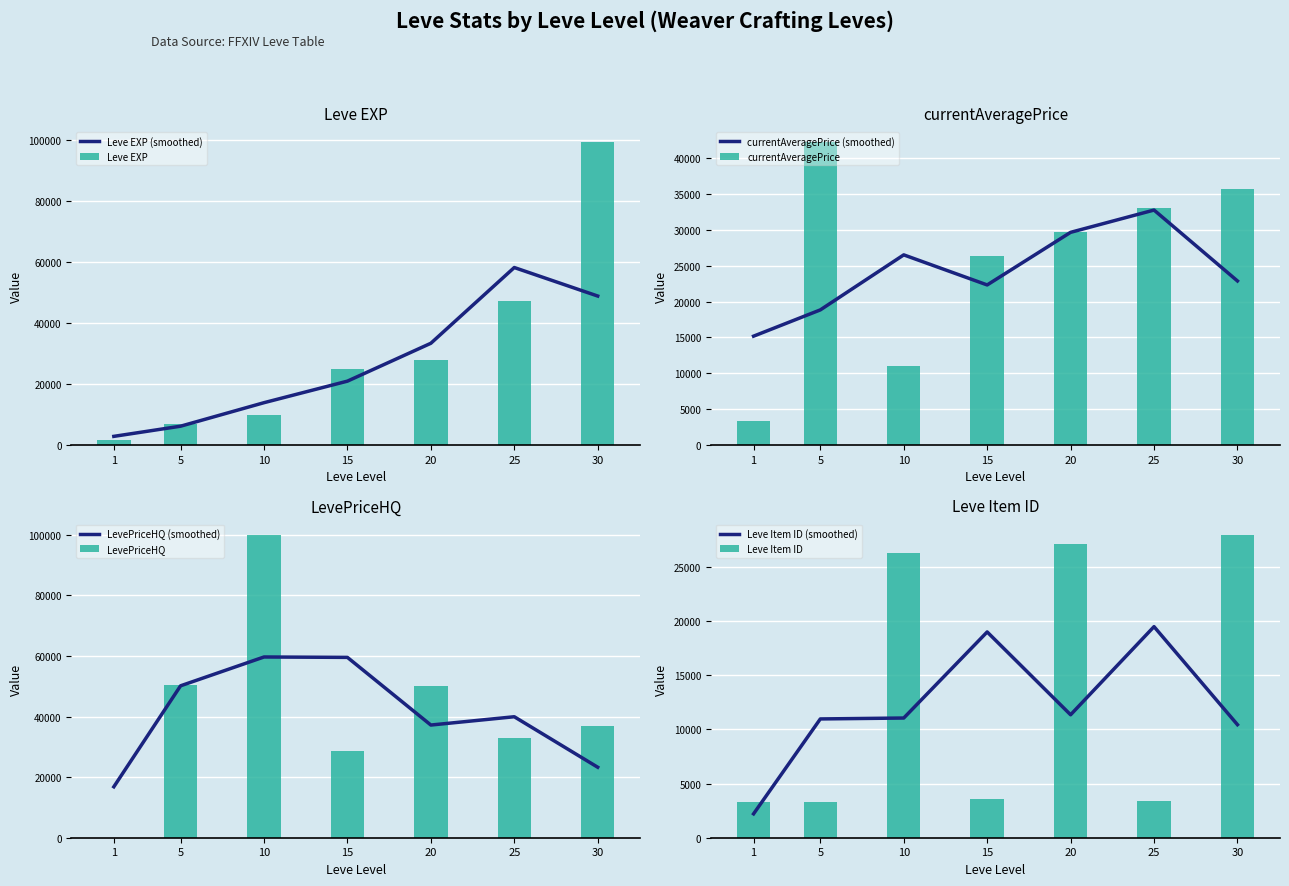

What is the total value across all series at 15?

83280